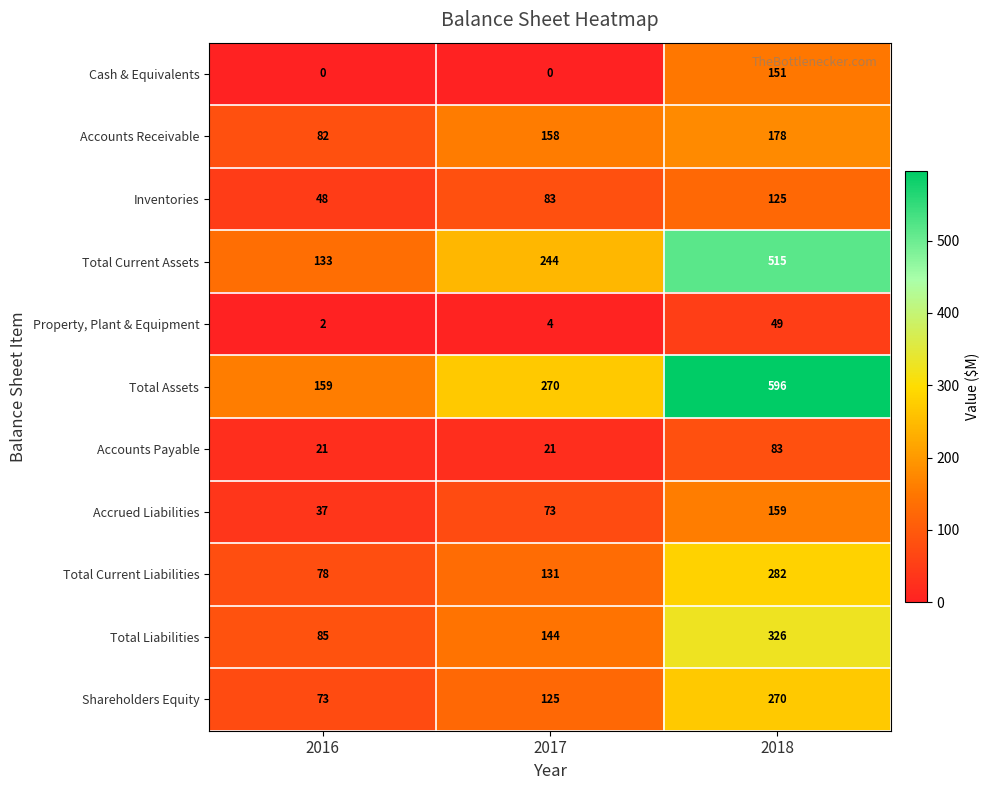

Count the number of categories in the chart.

3